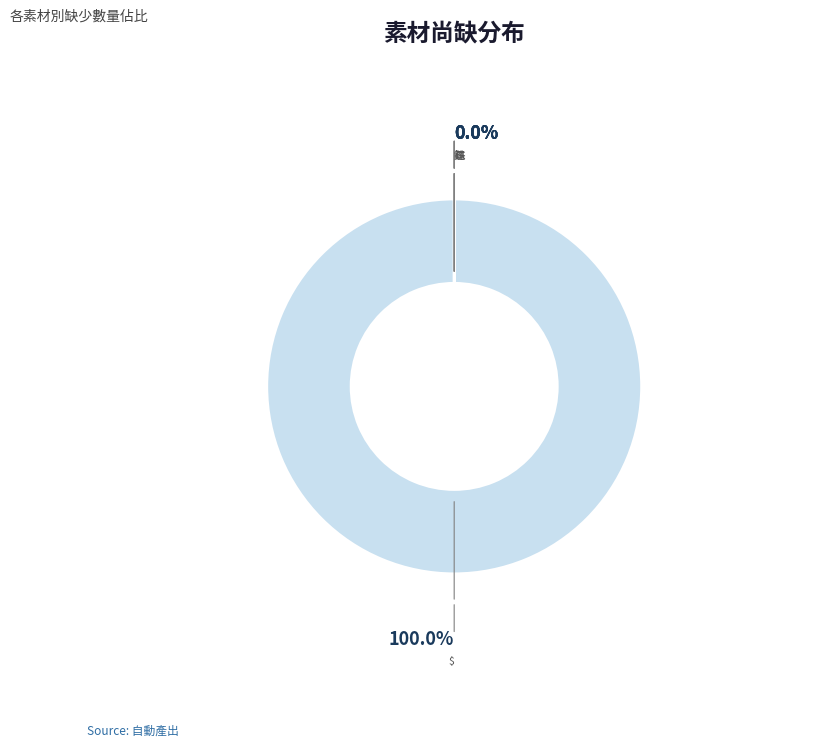

Is there a majority slice in this chart?

Yes